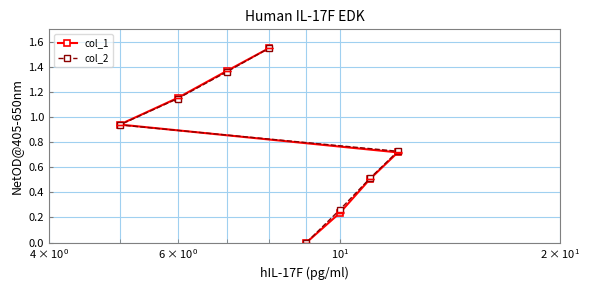

What is the difference between the second highest and second lowest values in the col_1 series?

1.1